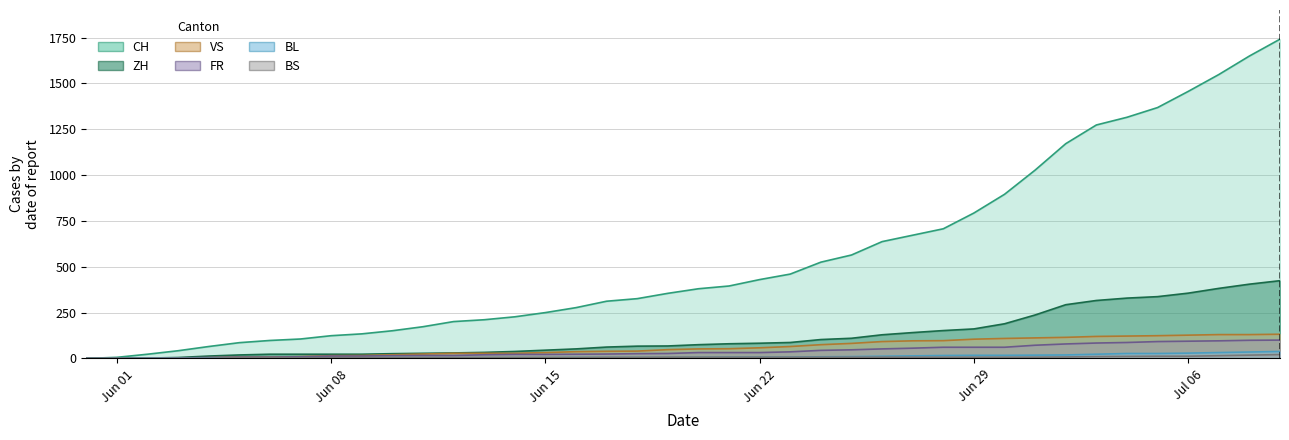

What is the difference between the second highest and minimum values in the FR series?

99